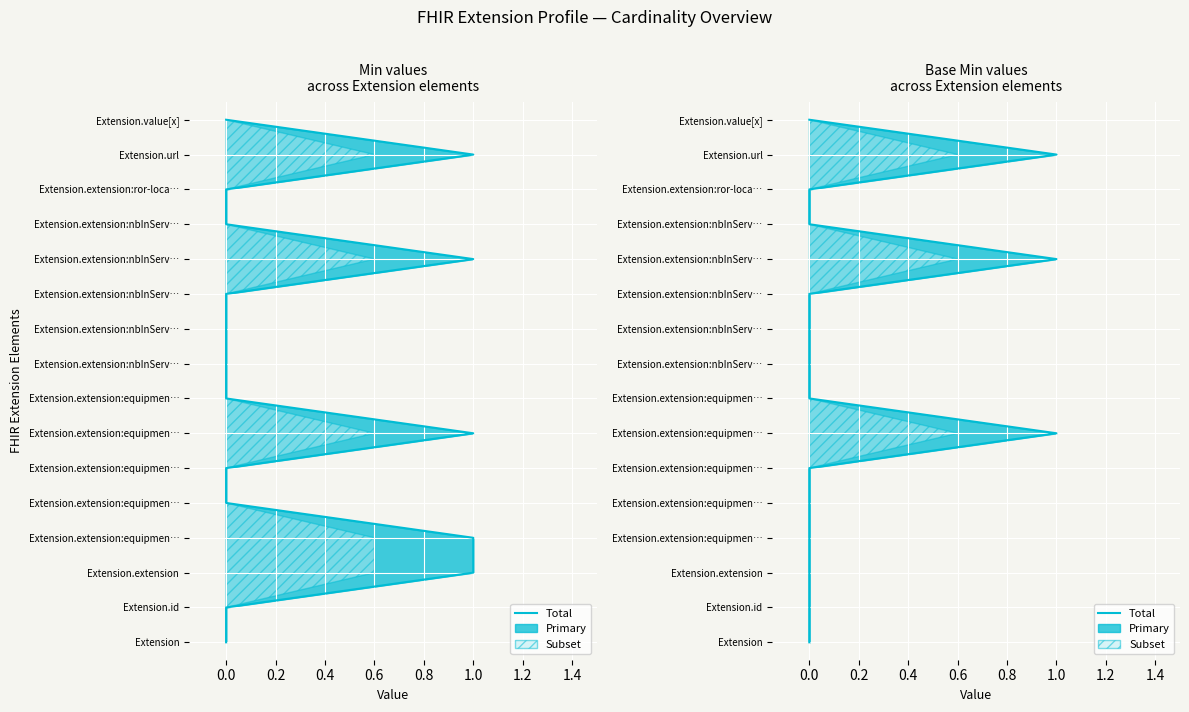

How many lines are shown in the chart?

1